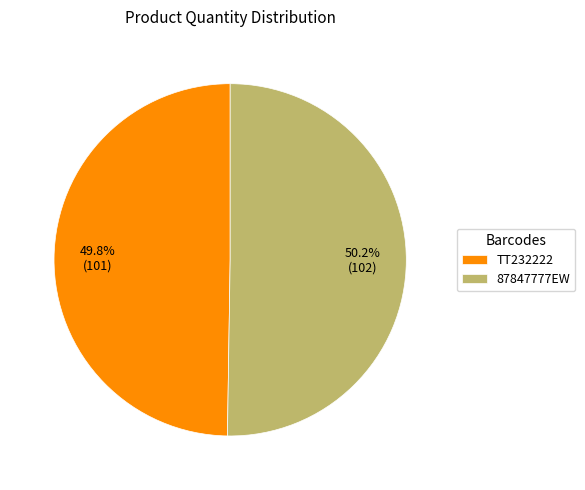

Is there any slice that represents more than half of the pie?

Yes